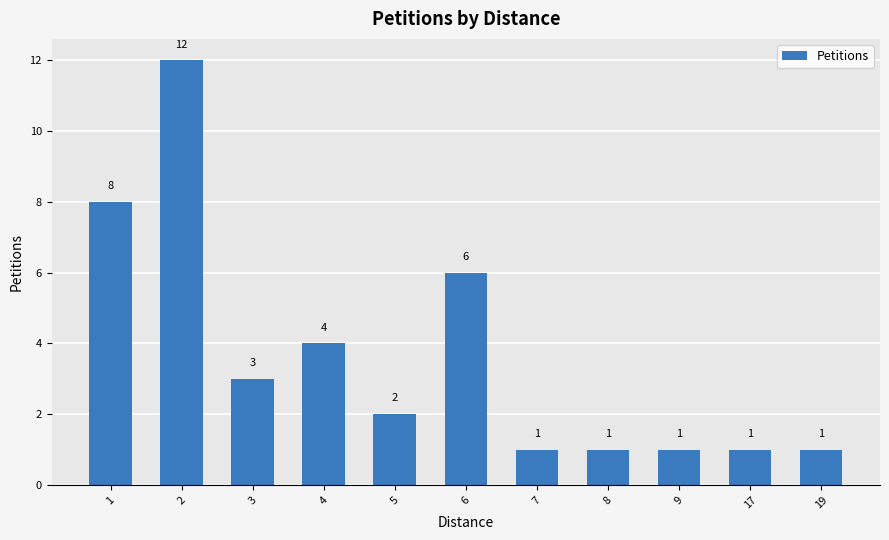

Approximately how many times larger is the value at 8 compared to 19?

1.0